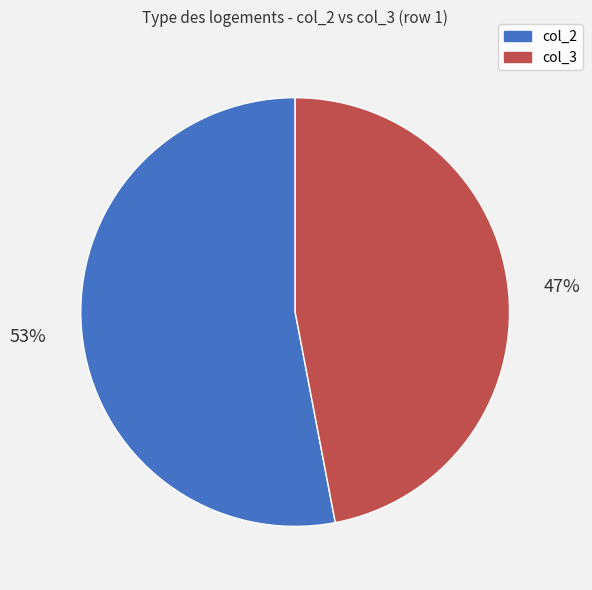

What percentage is the col_3 slice, to the nearest percent?

47%